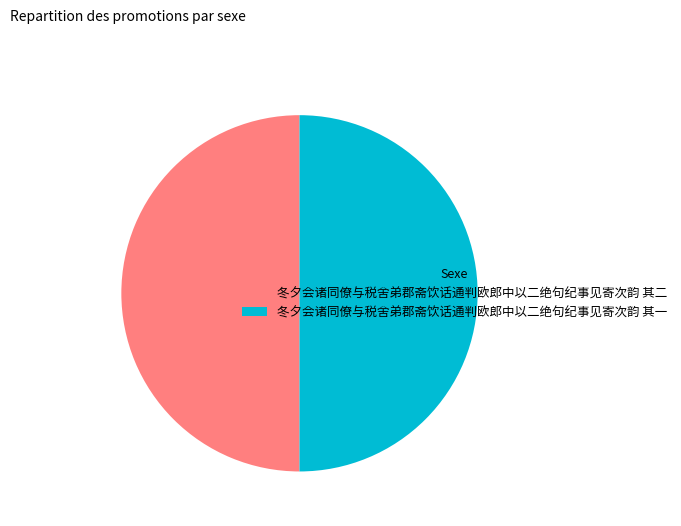

The 冬夕会诸同僚与税舍弟郡斋饮话通判欧郎中以二绝句纪事见寄次韵 其一 slice represents 50% of the pie. True or false?

True